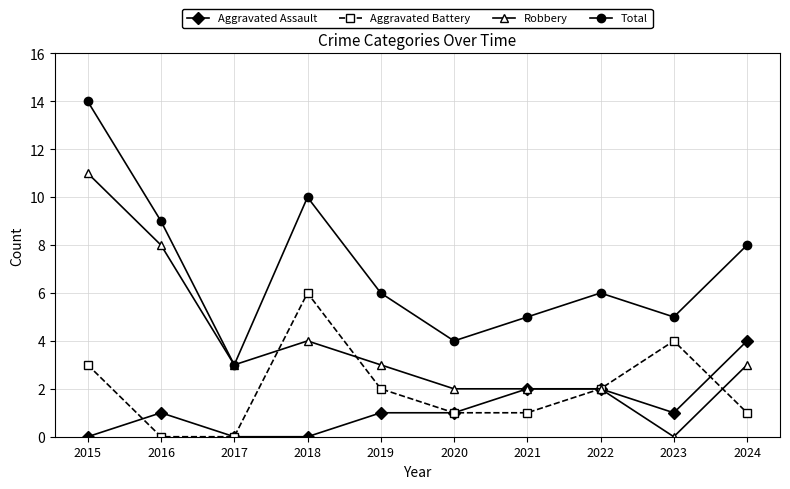

What is the total value across all series at 2019?

12